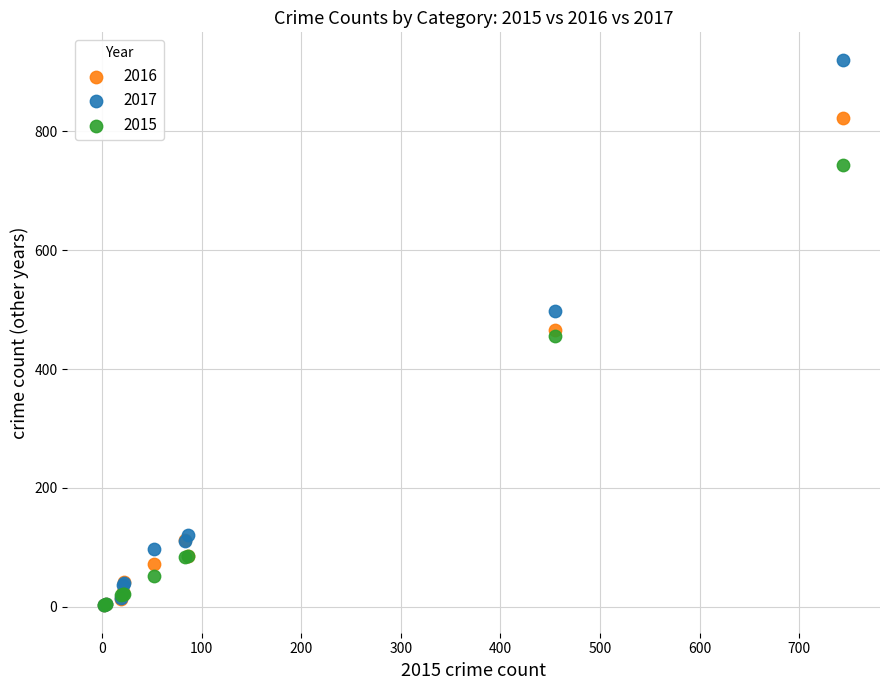

In the 2015 series, what Y value is closest to 373?

455